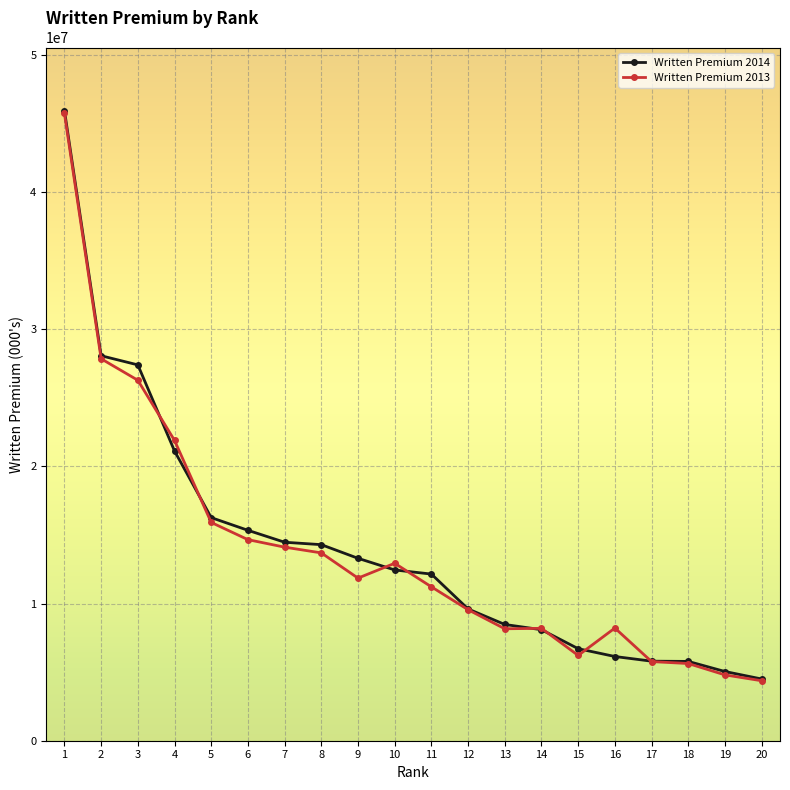

What is the value of the Written Premium 2013 point at the 4th from the left?

21898656